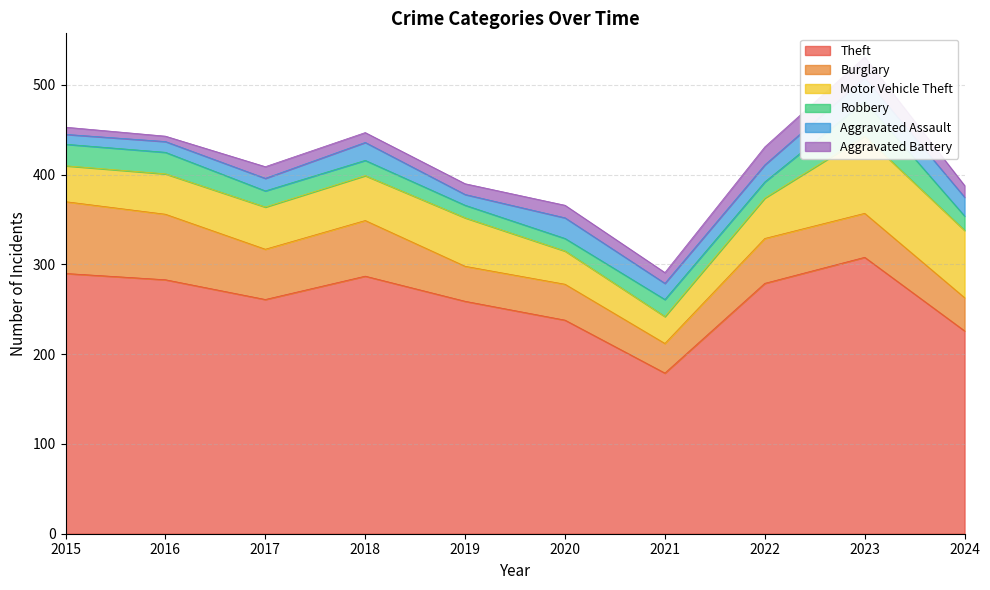

List the series in order of their peak value, highest first.

Theft, Motor Vehicle Theft, Burglary, Robbery, Aggravated Assault, Aggravated Battery